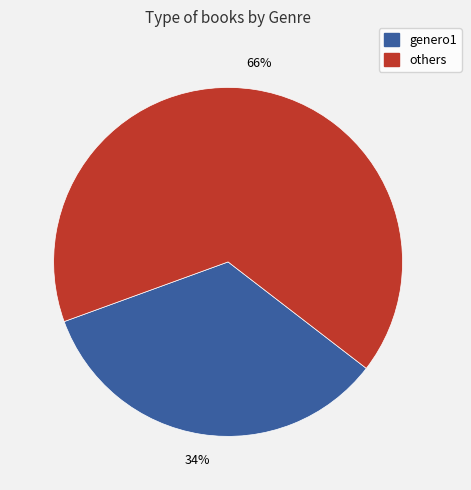

To the nearest percent, what is the difference between the largest and smallest slice percentages?

32%